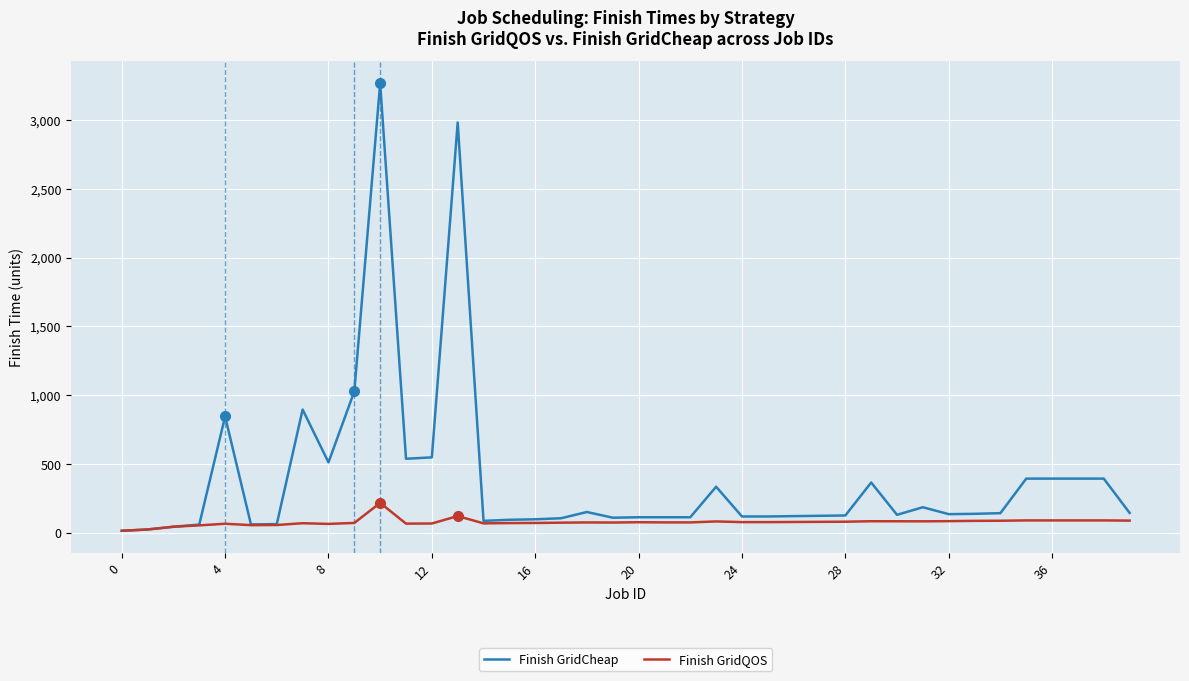

List the series in order of their overall mean, highest first.

Finish GridCheap, Finish GridQOS